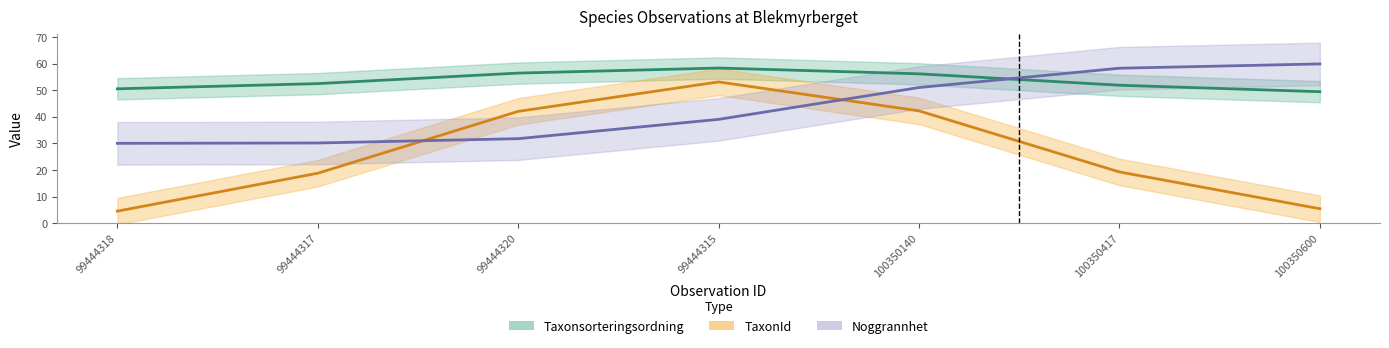

How many lines are shown in the chart?

3